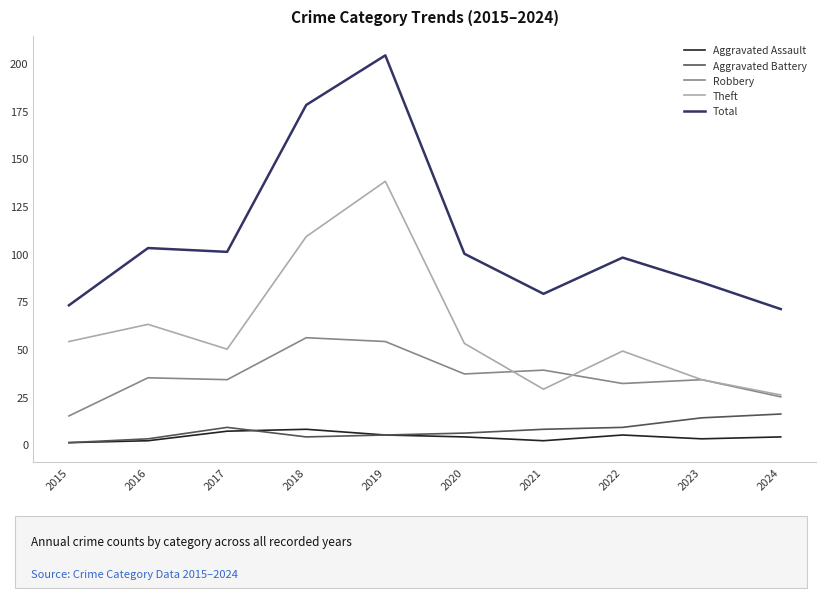

What is the lowest value of the Total series?

71